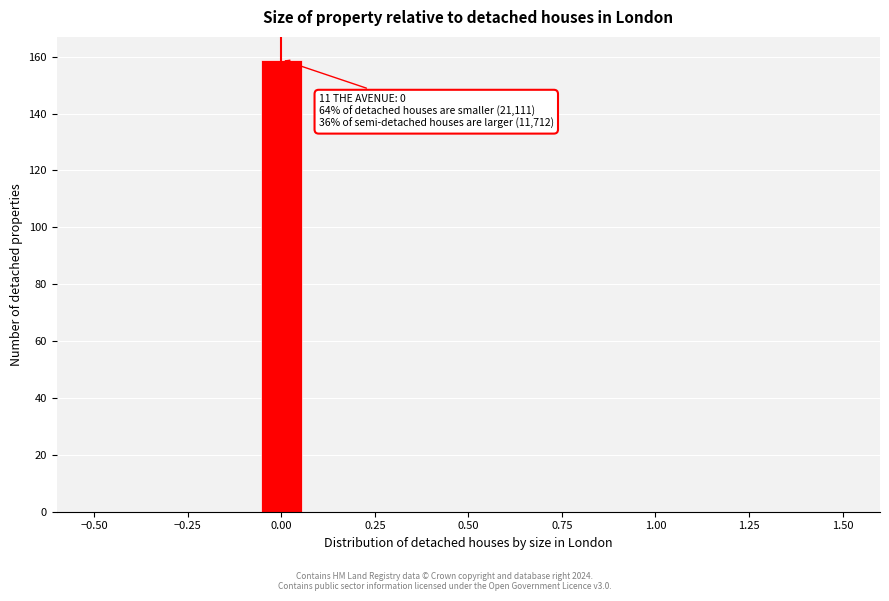

Around what value on the x-axis is the tallest bar? Give the approximate position of its centre, as read against the axis.

0.00